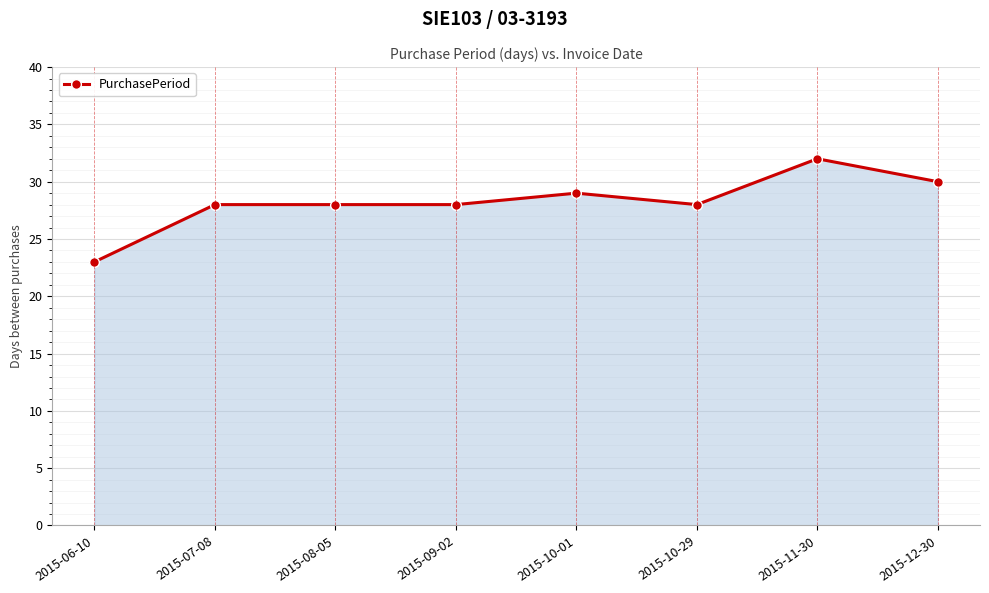

The chart shows a value of 47 at 2015-09-02. True or false?

False